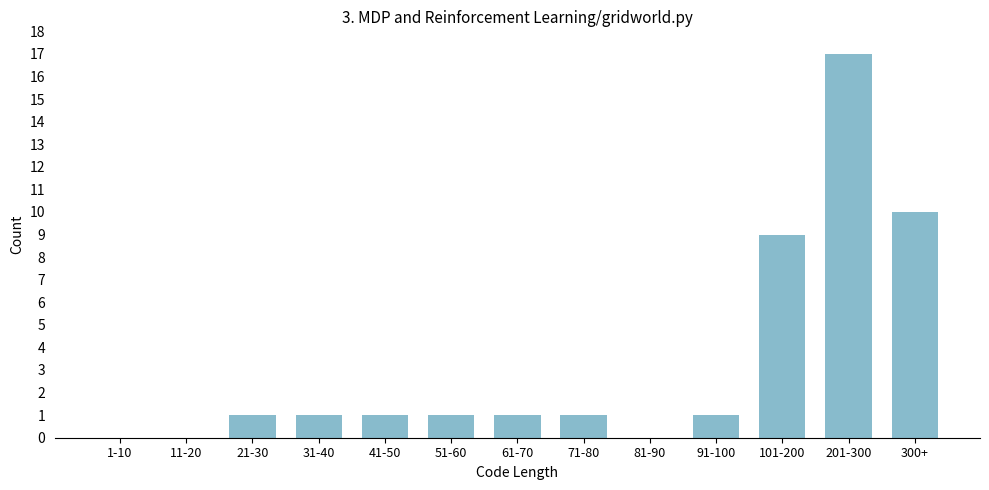

What is the sum of all values?

43